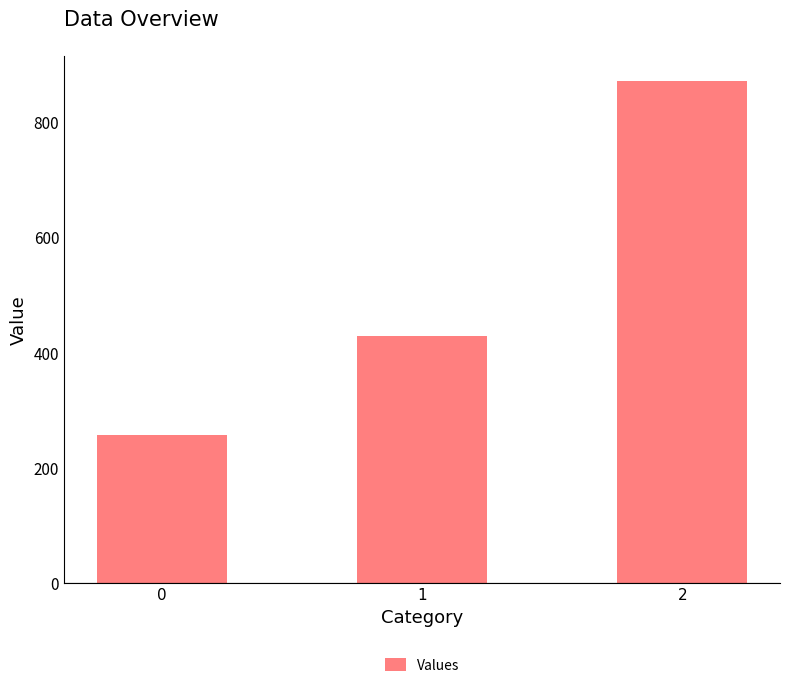

Rank the categories by value from highest to lowest.

2, 1, 0